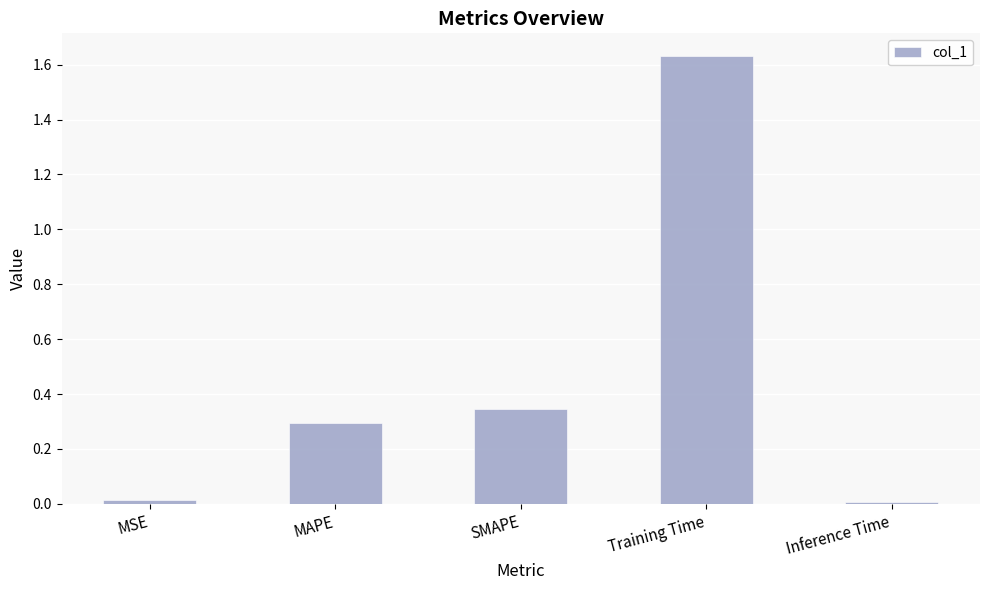

The chart shows a value of 0.3 at SMAPE. True or false?

True